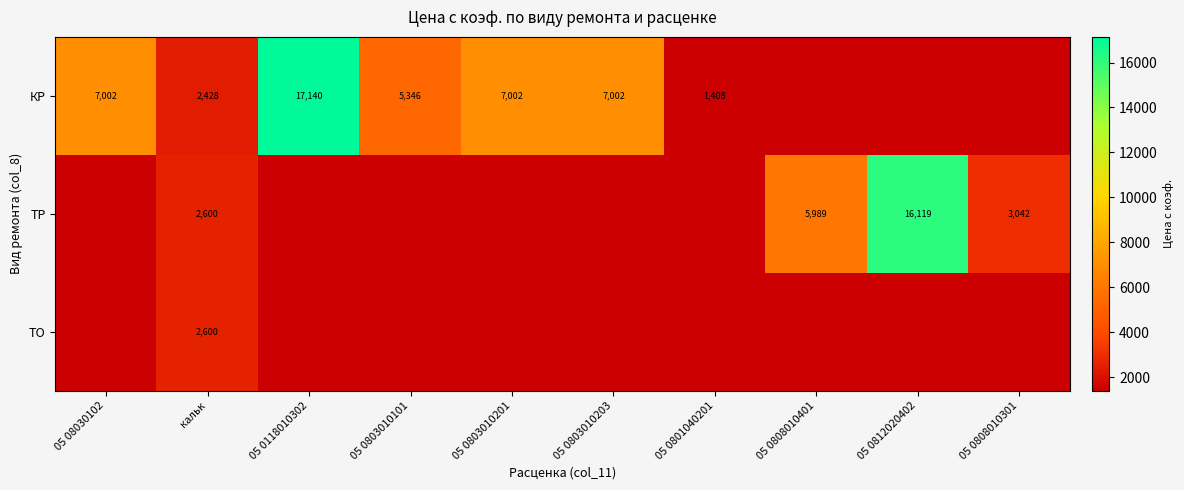

The value of ТР at 05 0808010401 is 5989. True or false?

True